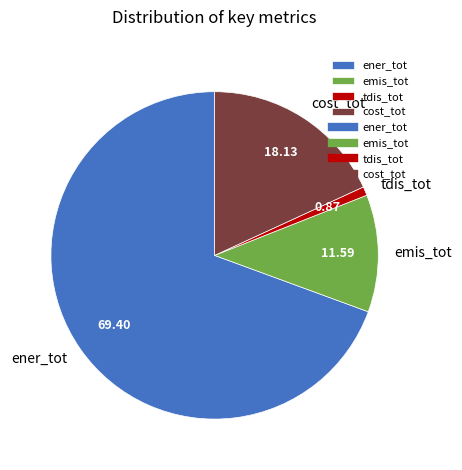

Which category has the smallest portion of the pie?

tdis_tot